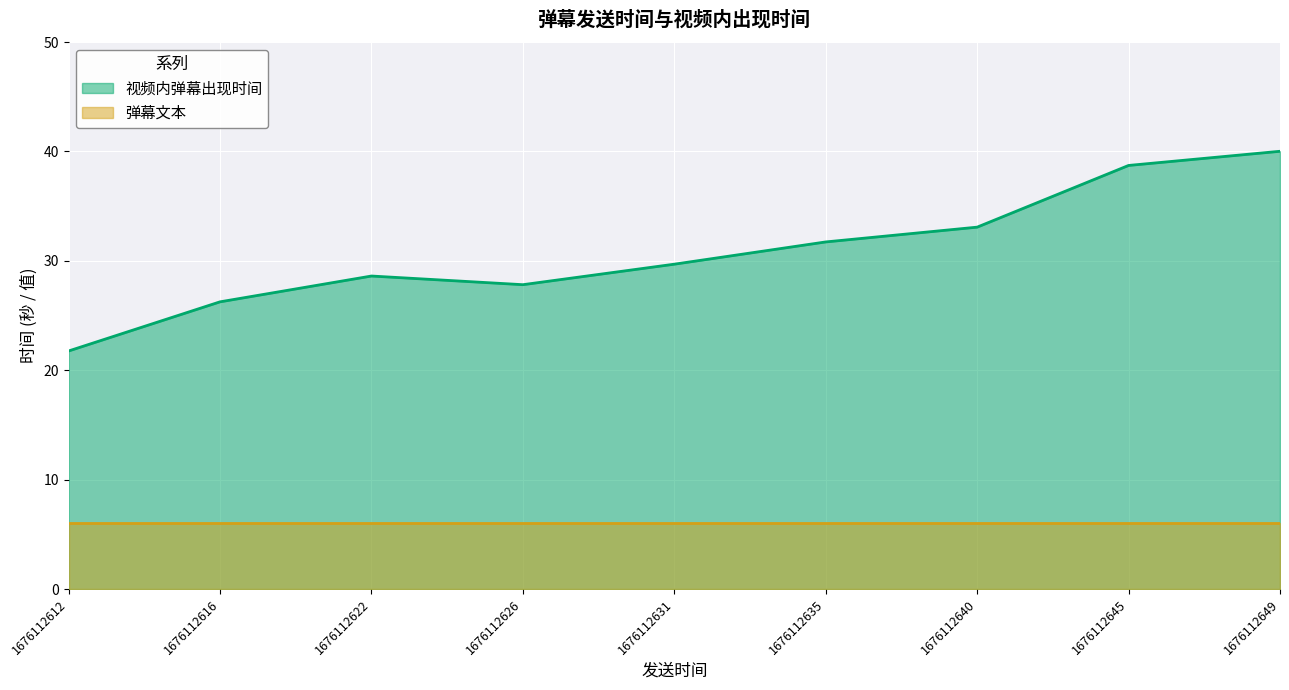

True or false: 弹幕文本 has a value of 2.9 at 1676112640.

False